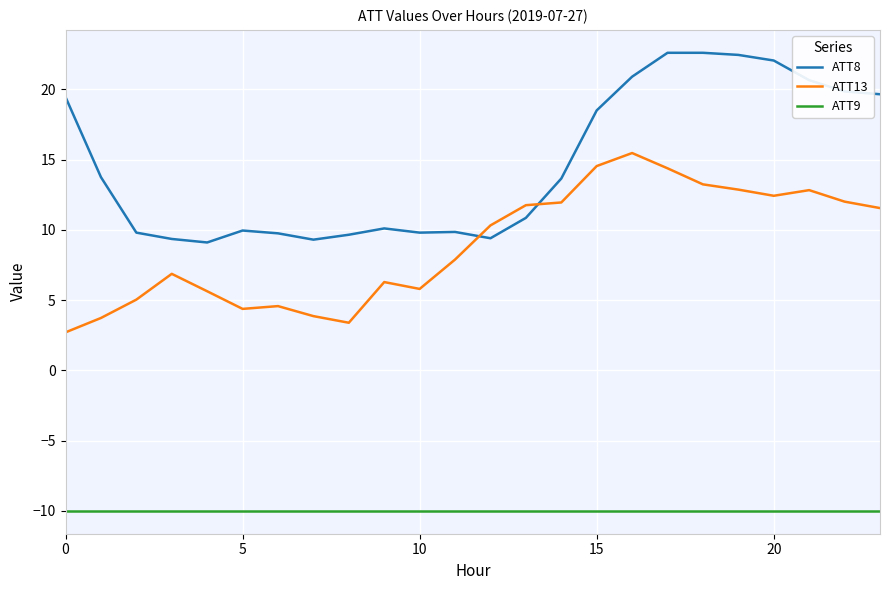

List the series in order of their peak value, lowest first.

ATT9, ATT13, ATT8